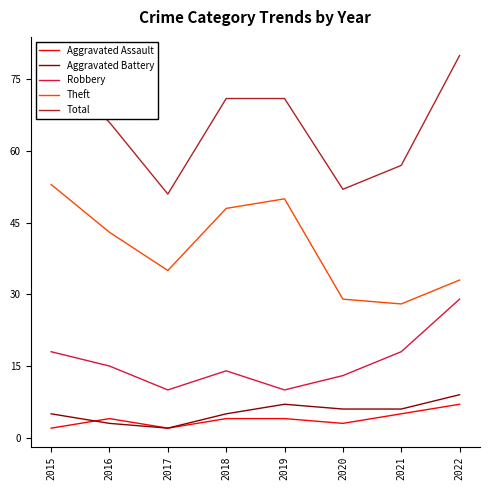

Where is the first local maximum for Aggravated Battery?

2019